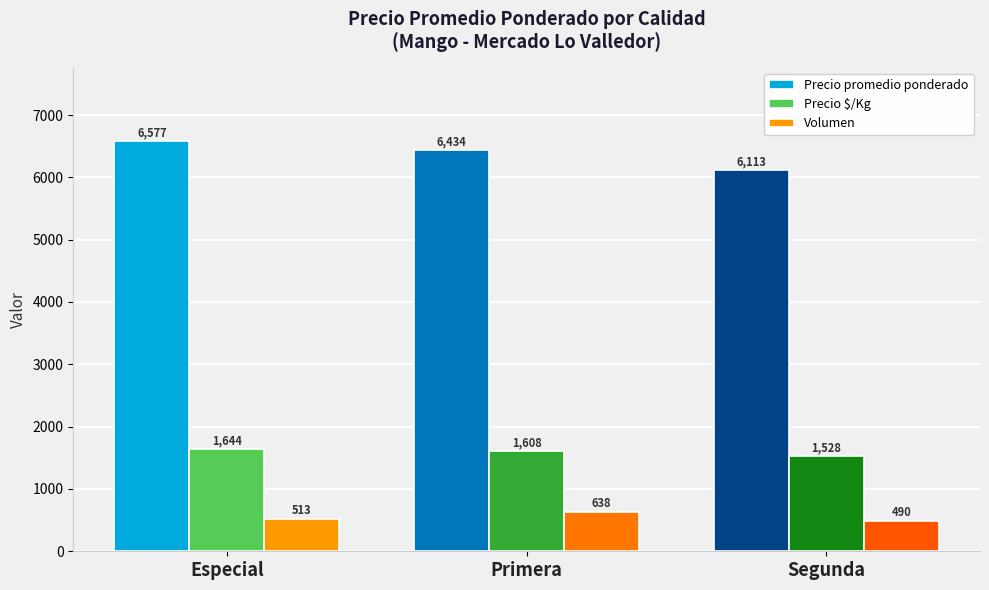

Read the Precio $/Kg value at Primera.

1608